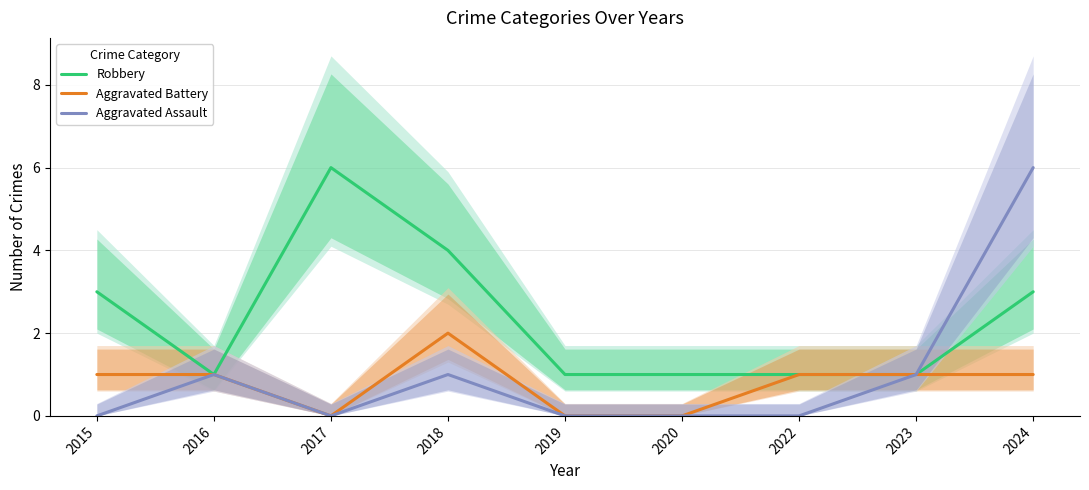

Between 2015 and 2017, which series saw the biggest shift?

Robbery